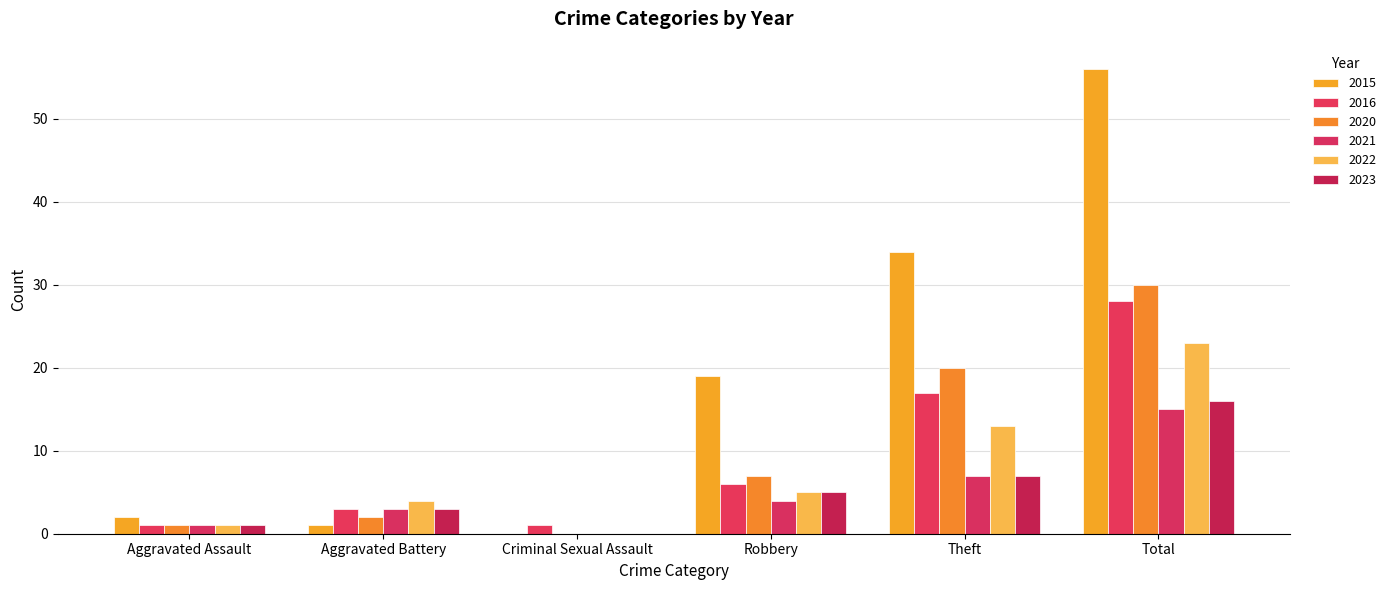

Are the bars horizontal?

No